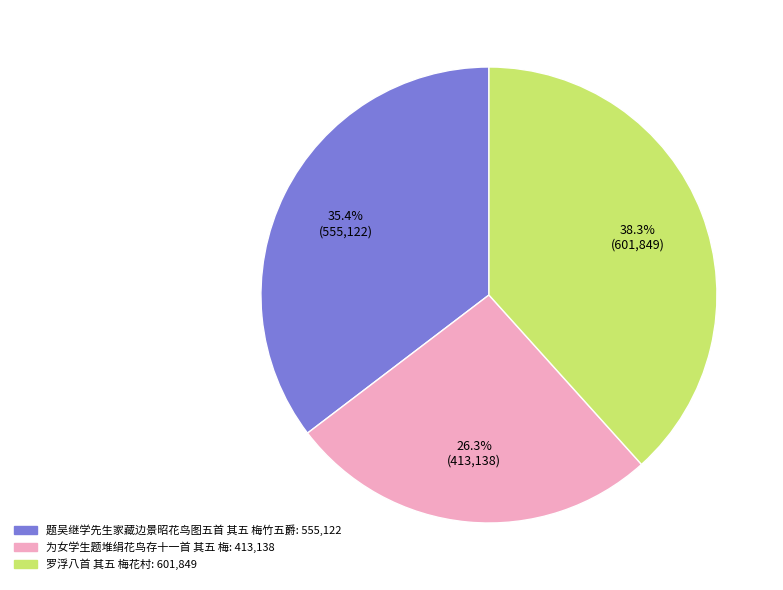

Count the number of slices in the pie.

3